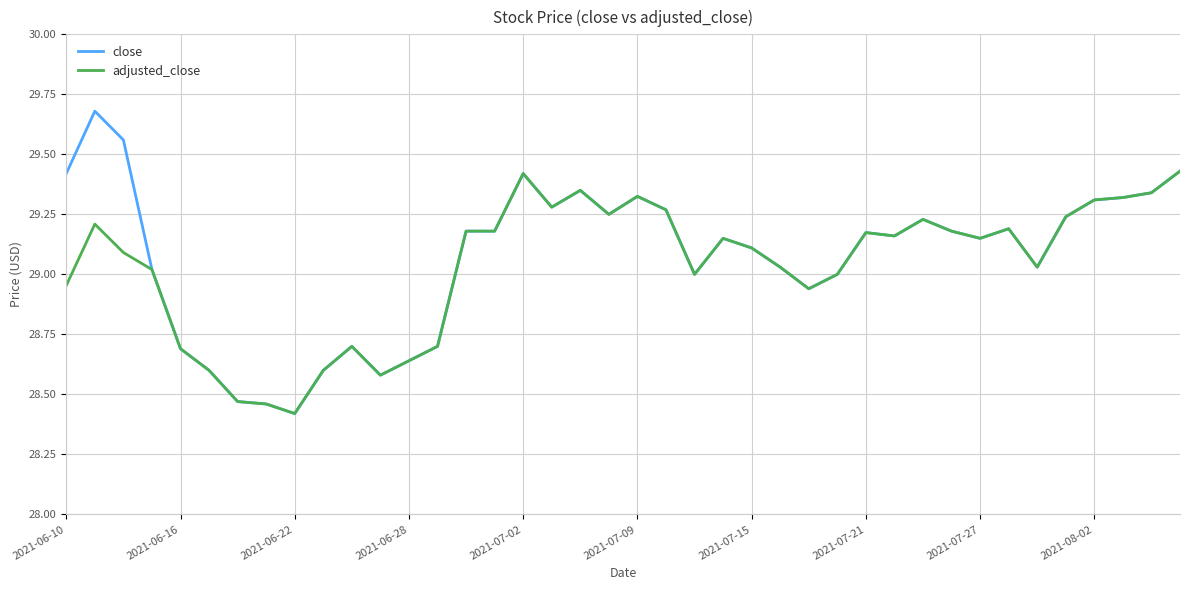

Which series has the largest range (max minus min)?

close